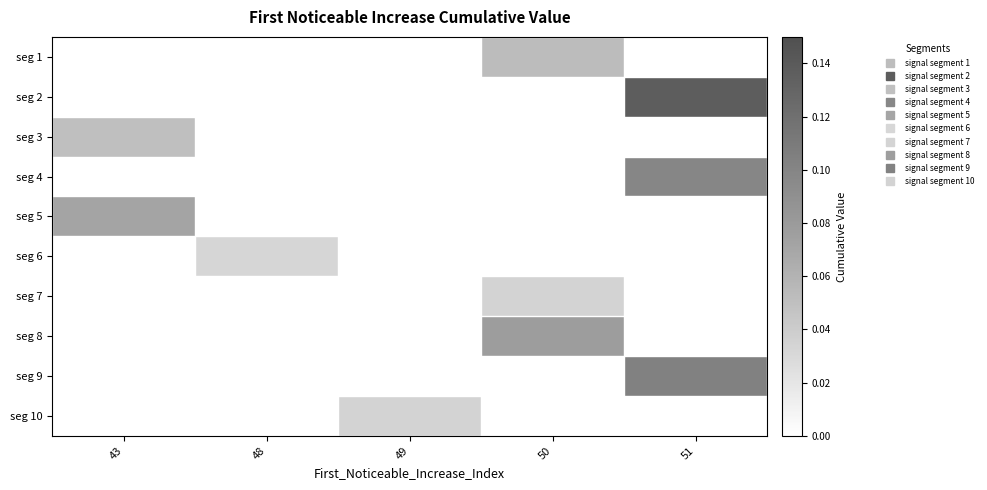

What is the greatest value displayed?

0.1